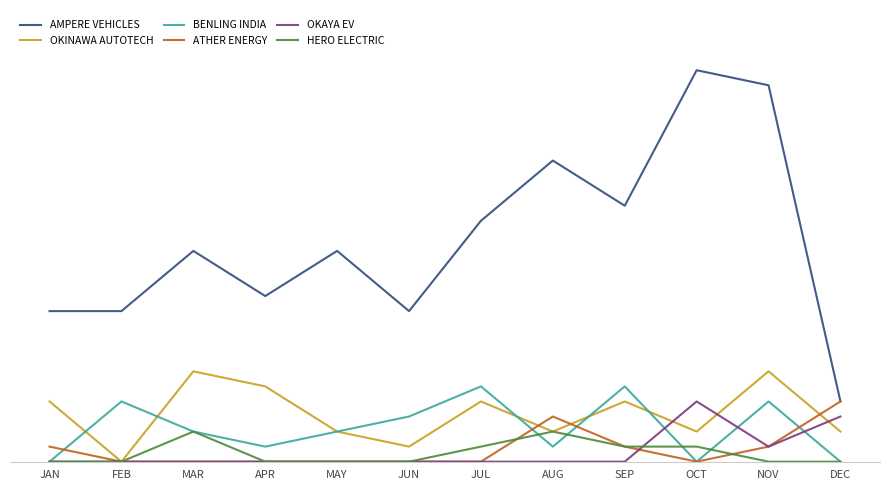

Reading left to right, list all the values displayed in this chart.

AMPERE VEHICLES: 10	10	14	11	14	10	16	20	17	26	25	4
OKINAWA AUTOTECH: 4	0	6	5	2	1	4	2	4	2	6	2
BENLING INDIA: 0	4	2	1	2	3	5	1	5	0	4	0
ATHER ENERGY: 1	0	0	0	0	0	0	3	1	0	1	4
OKAYA EV: 0	0	0	0	0	0	0	0	0	4	1	3
HERO ELECTRIC: 0	0	2	0	0	0	1	2	1	1	0	0